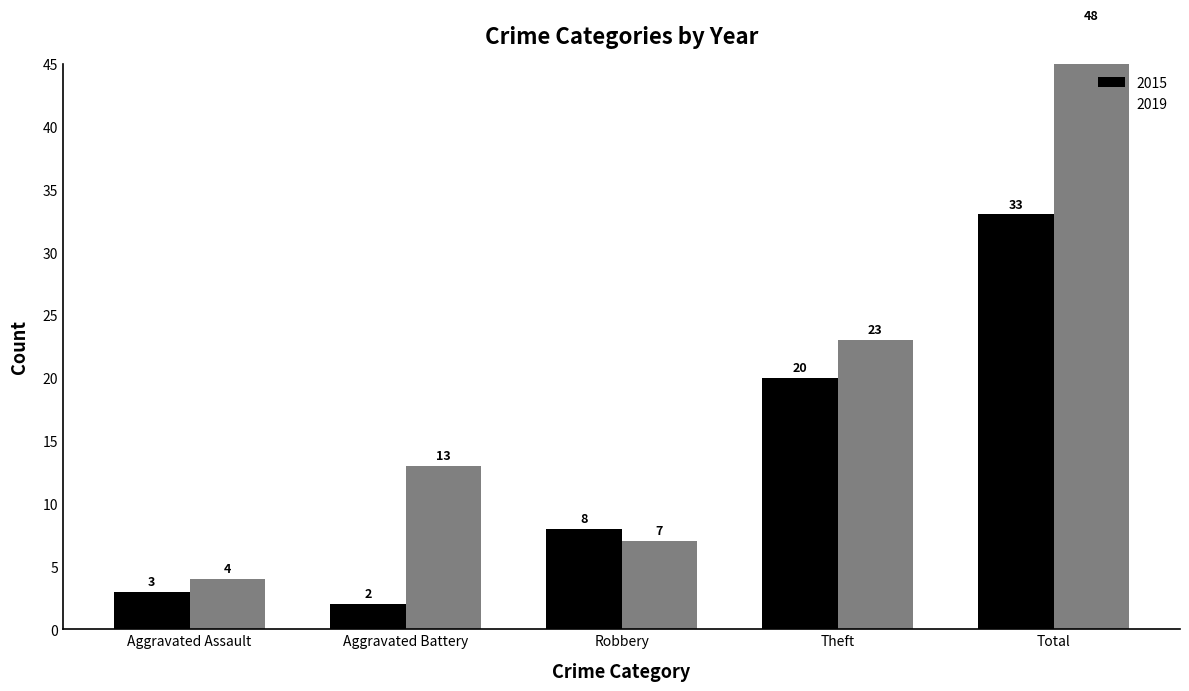

Does the chart contain any negative values?

No